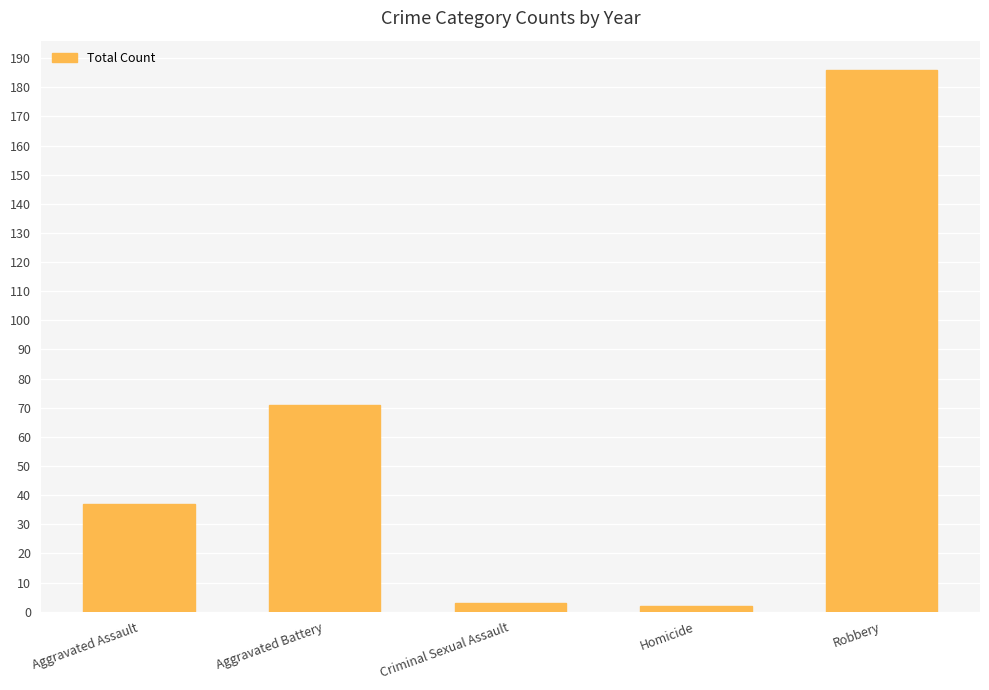

What is the change in value from Homicide to Robbery?

+184